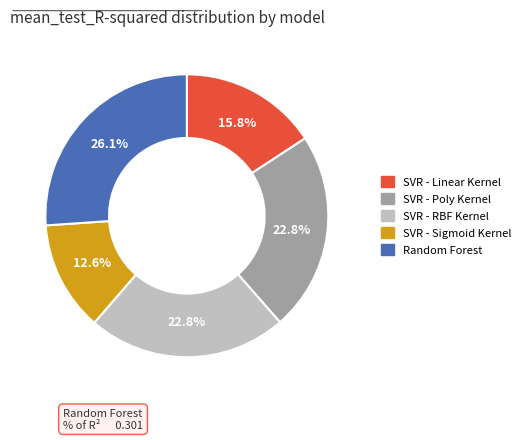

Is there a majority slice in this chart?

No